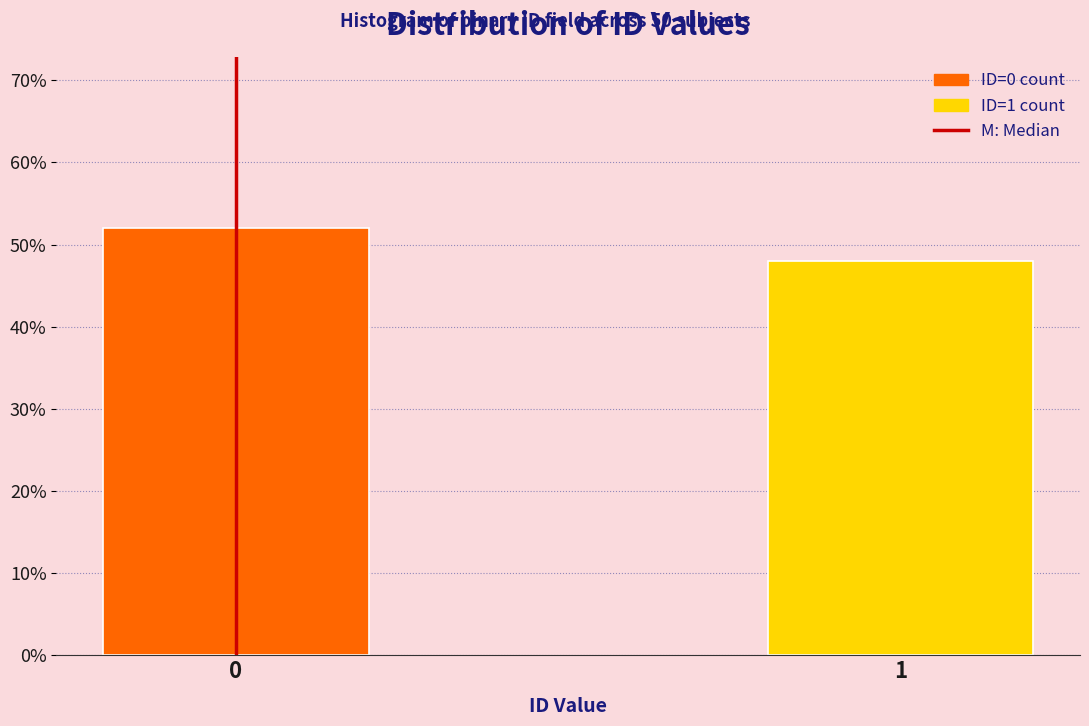

Reading left to right, transcribe all the data shown in this chart.

52	48